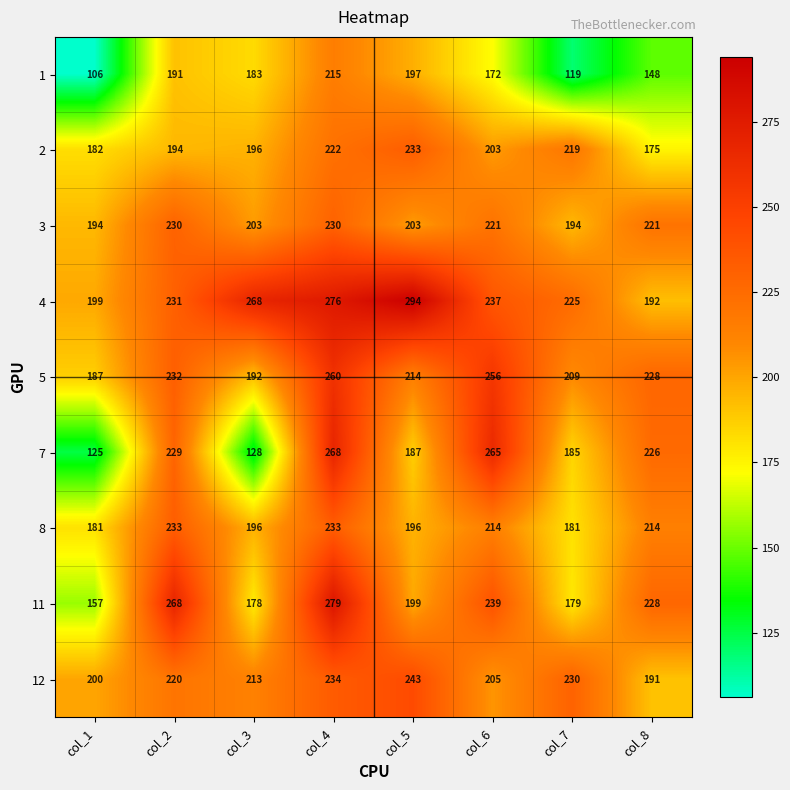

Count the number of categories in the chart.

8